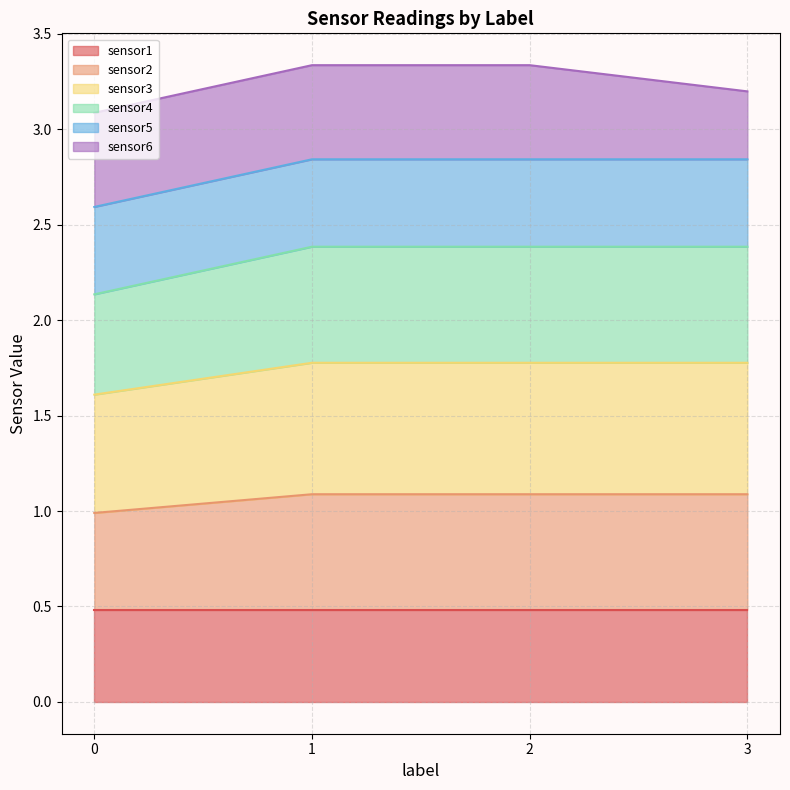

What are all the series names shown in the legend?

sensor1, sensor2, sensor3, sensor4, sensor5, sensor6